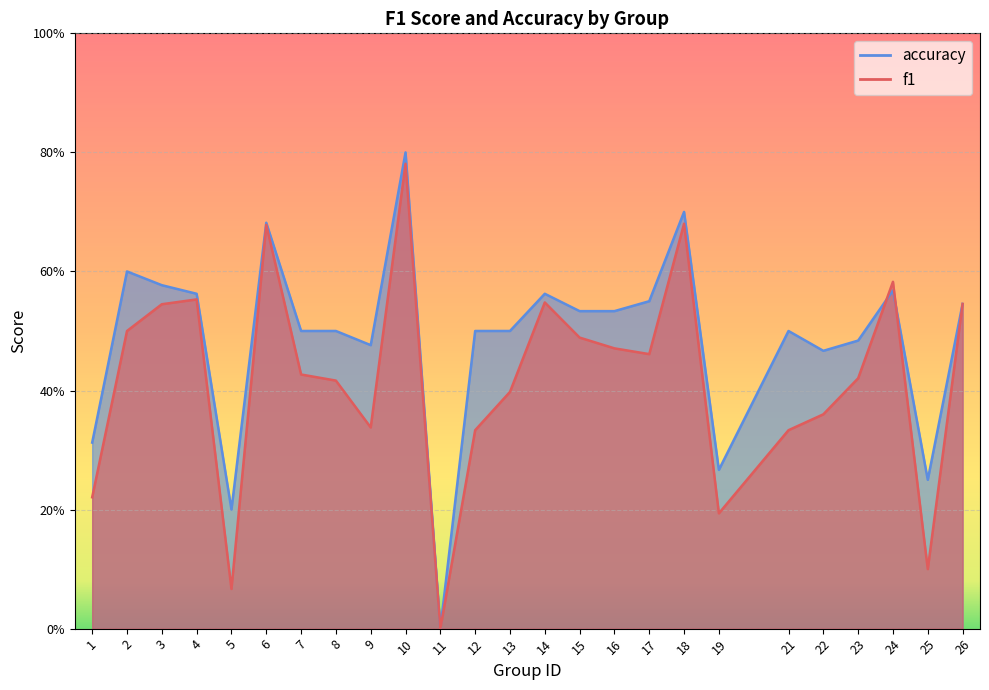

The accuracy series shows 0.2 at 25. True or false?

True